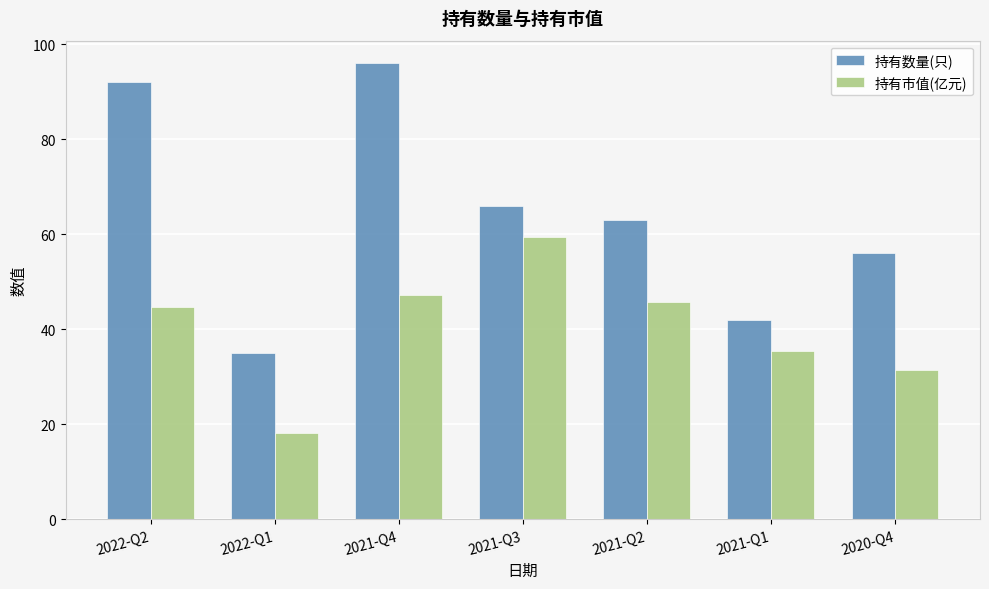

Are the bars grouped side by side (vs. stacked)?

Yes